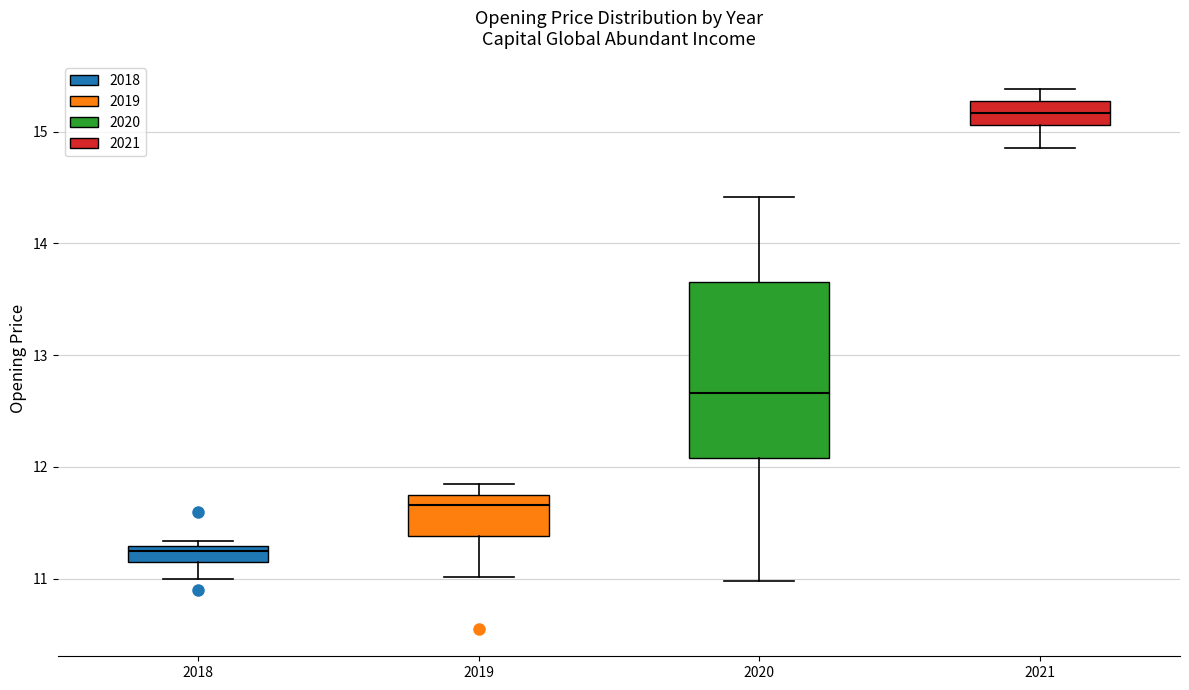

Where does the lower whisker of the box at x = 2019 end on the y-axis? The values are not printed on the chart, so give them approximately, as read against the axis.

11.0